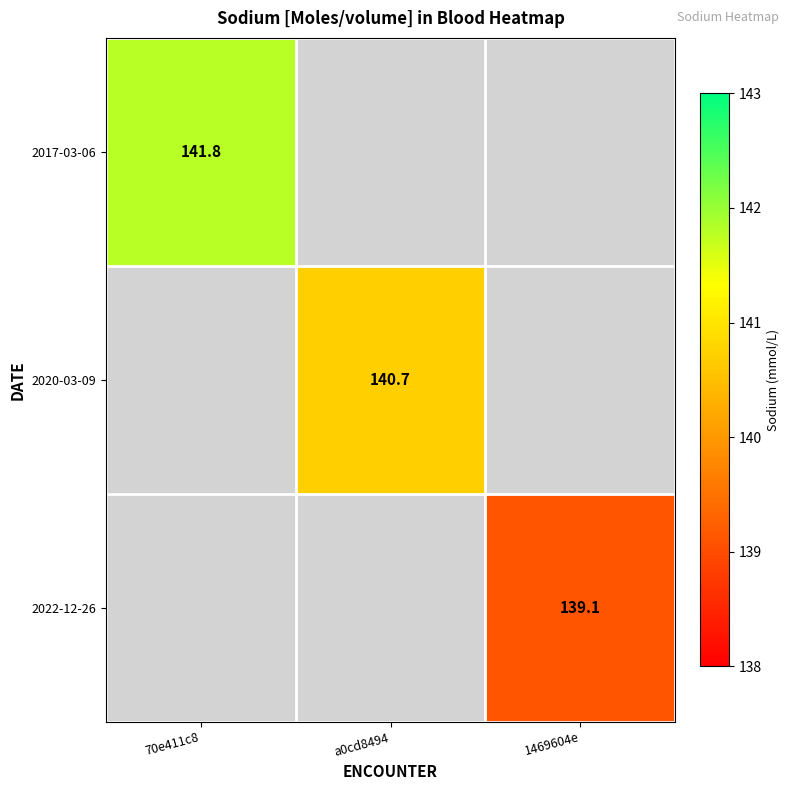

True or false: 2020-03-09 has a value of 140.7 at a0cd8494.

True